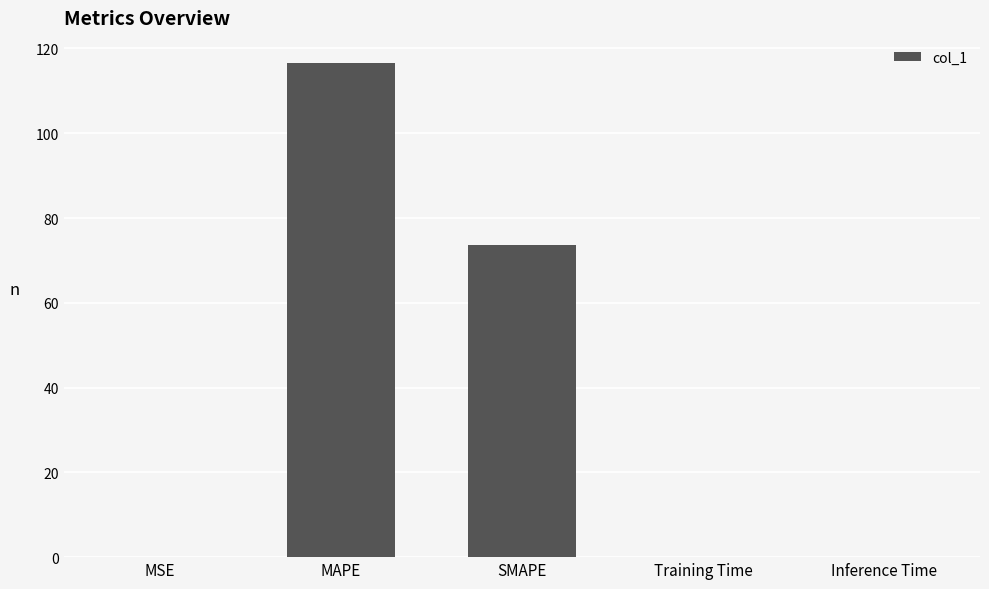

The value at SMAPE is 131.8. True or false?

False